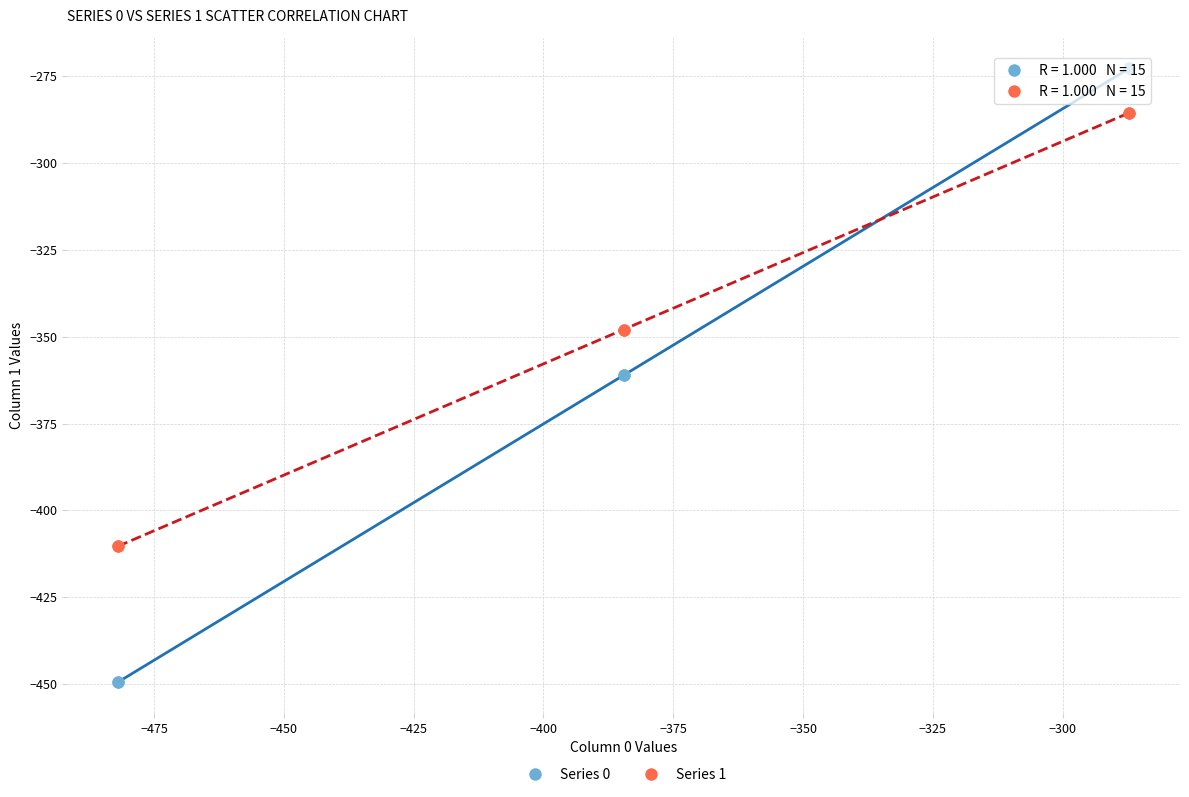

Which series has the widest spread of Y values?

Series 0